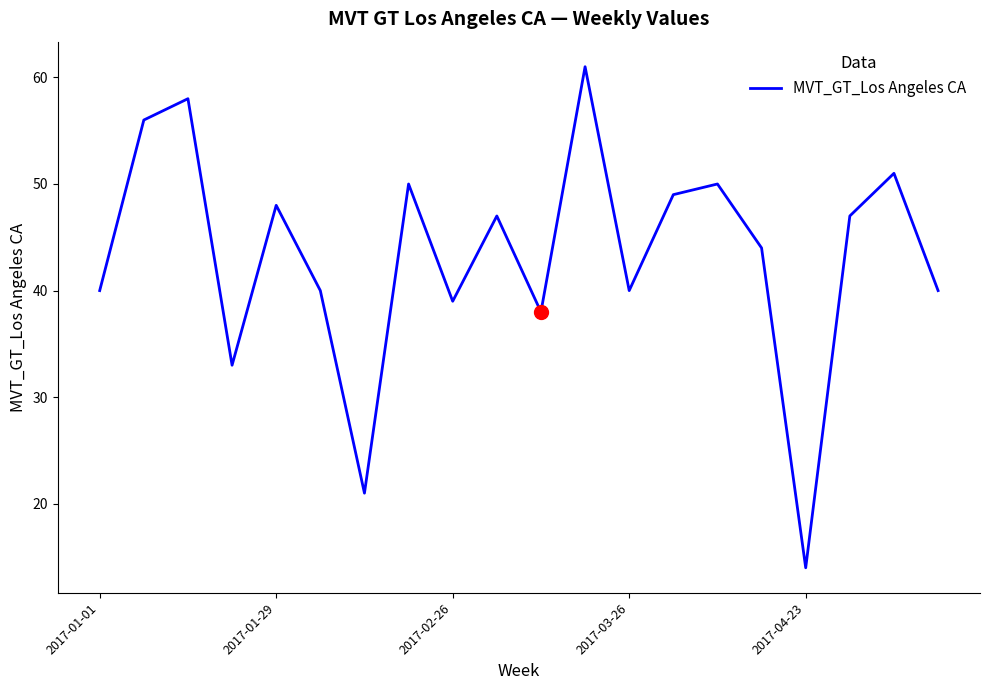

What is the minimum value shown in the chart?

14